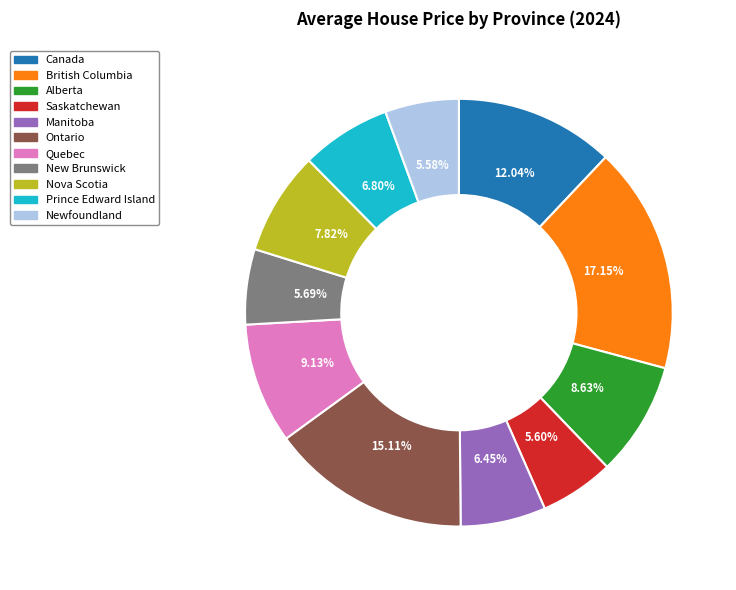

Approximately how many times larger is the value at British Columbia compared to Newfoundland?

3.1